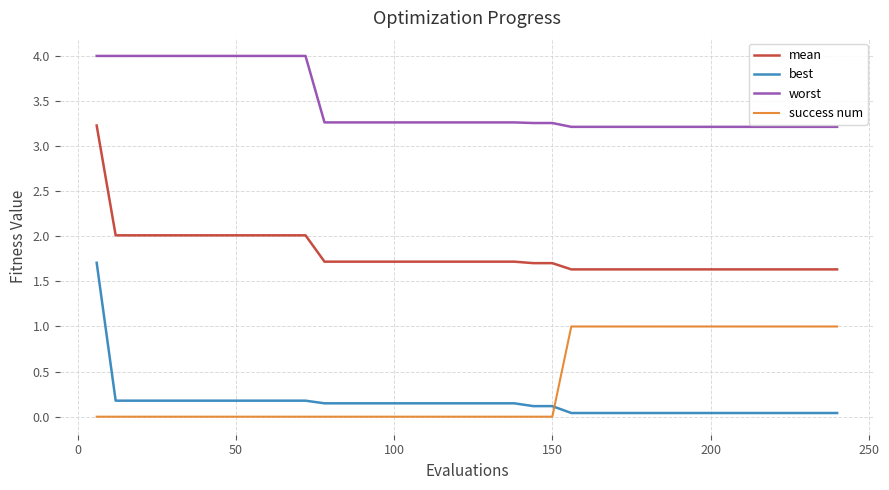

What is the difference between the maximum and minimum values in the success num series?

1.0